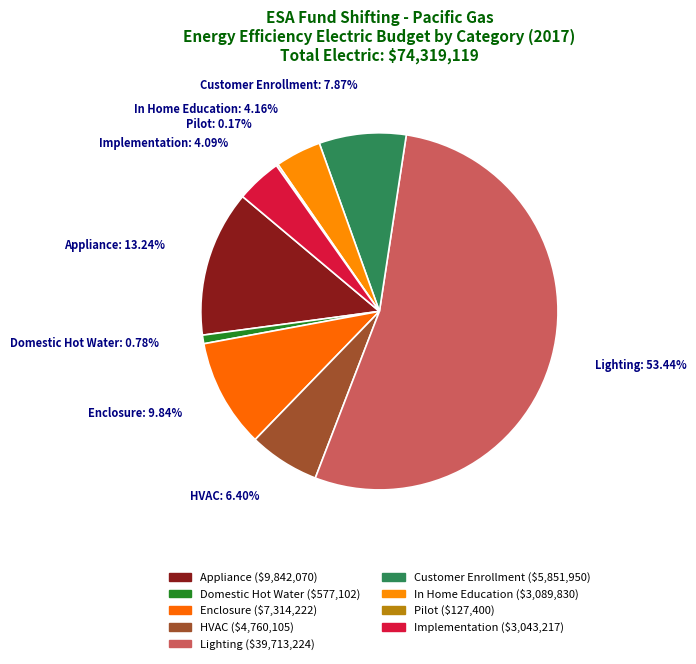

The Appliance slice represents 6% of the pie. True or false?

False